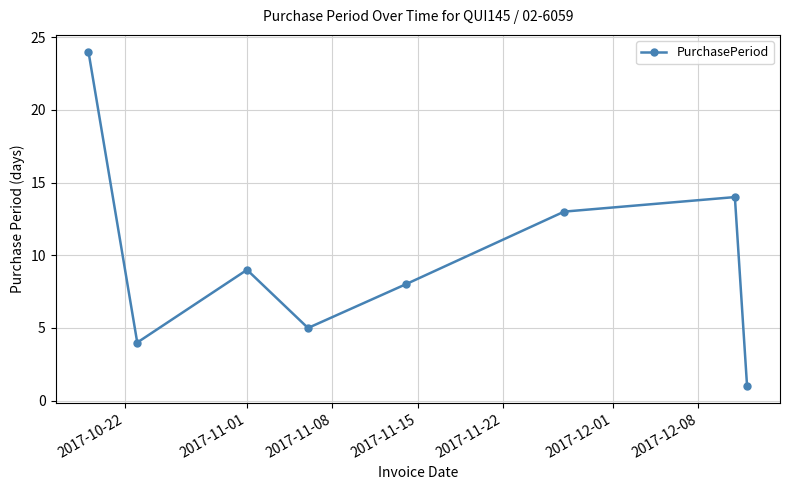

What is the value of the 3rd point from the left?

9